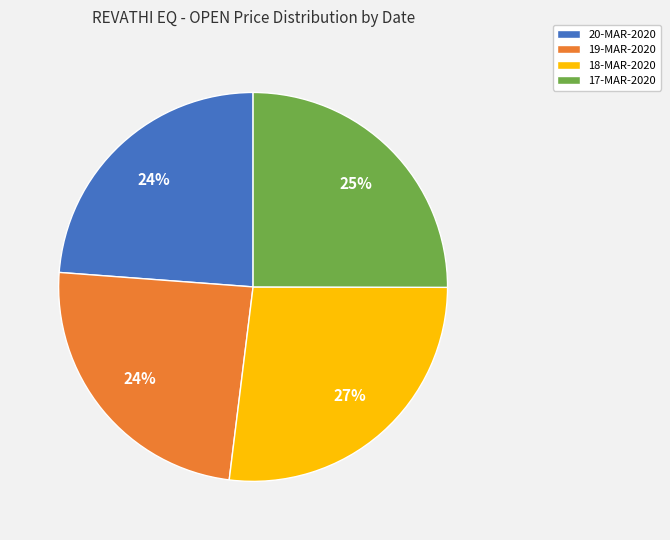

Is there a majority slice in this chart?

No